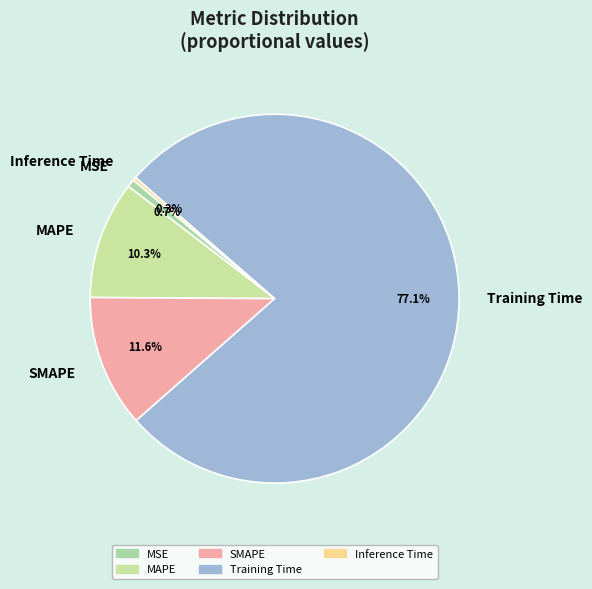

How many segments does this pie chart have?

5